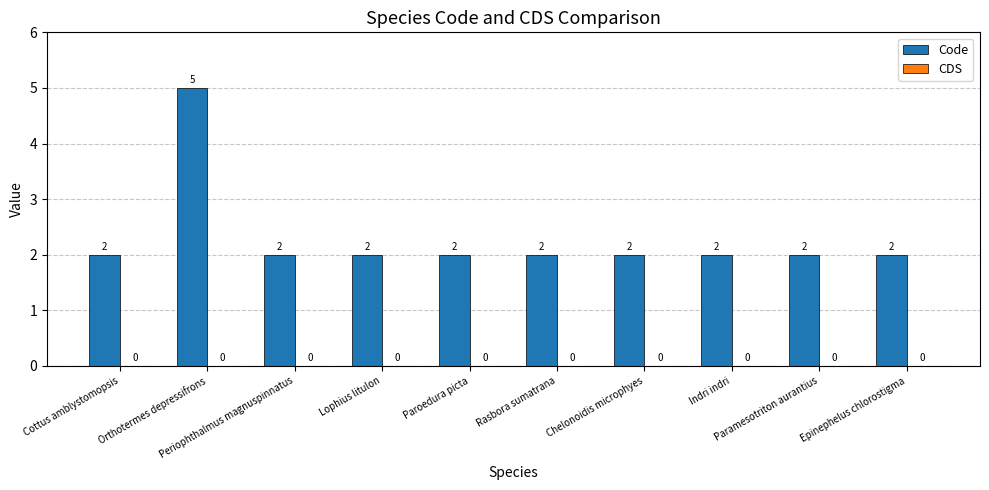

What is the value of the 7th bar from the left?

2